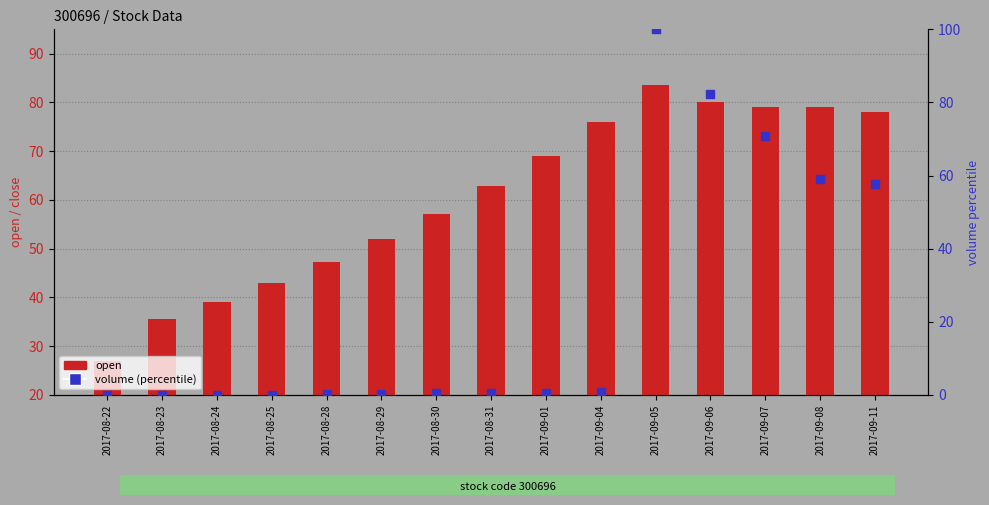

Which series contains the lowest Y value?

volume (percentile)